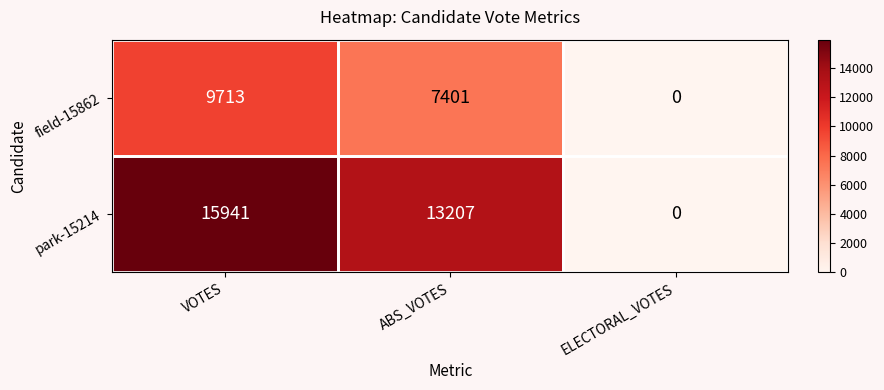

At how many categories does at least one series exceed 12383?

2